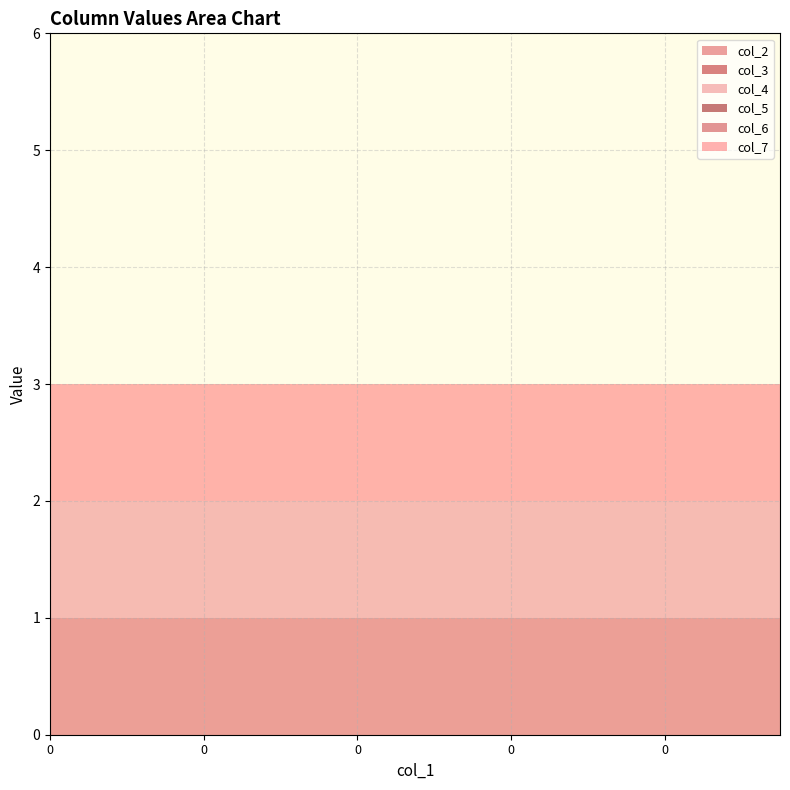

Reading left to right, transcribe all the data shown in this chart.

col_2: 0=1	0=1	0=1	0=1	0=1	0=1	0=1	0=1	0=1	0=1	0=1	0=1	0=1	0=1	0=1	0=1	0=1	0=1	0=1	0=1
col_3: 0=0	0=0	0=0	0=0	0=0	0=0	0=0	0=0	0=0	0=0	0=0	0=0	0=0	0=0	0=0	0=0	0=0	0=0	0=0	0=0
col_4: 0=1	0=1	0=1	0=1	0=1	0=1	0=1	0=1	0=1	0=1	0=1	0=1	0=1	0=1	0=1	0=1	0=1	0=1	0=1	0=1
col_5: 0=0	0=0	0=0	0=0	0=0	0=0	0=0	0=0	0=0	0=0	0=0	0=0	0=0	0=0	0=0	0=0	0=0	0=0	0=0	0=0
col_6: 0=0	0=0	0=0	0=0	0=0	0=0	0=0	0=0	0=0	0=0	0=0	0=0	0=0	0=0	0=0	0=0	0=0	0=0	0=0	0=0
col_7: 0=1	0=1	0=1	0=1	0=1	0=1	0=1	0=1	0=1	0=1	0=1	0=1	0=1	0=1	0=1	0=1	0=1	0=1	0=1	0=1